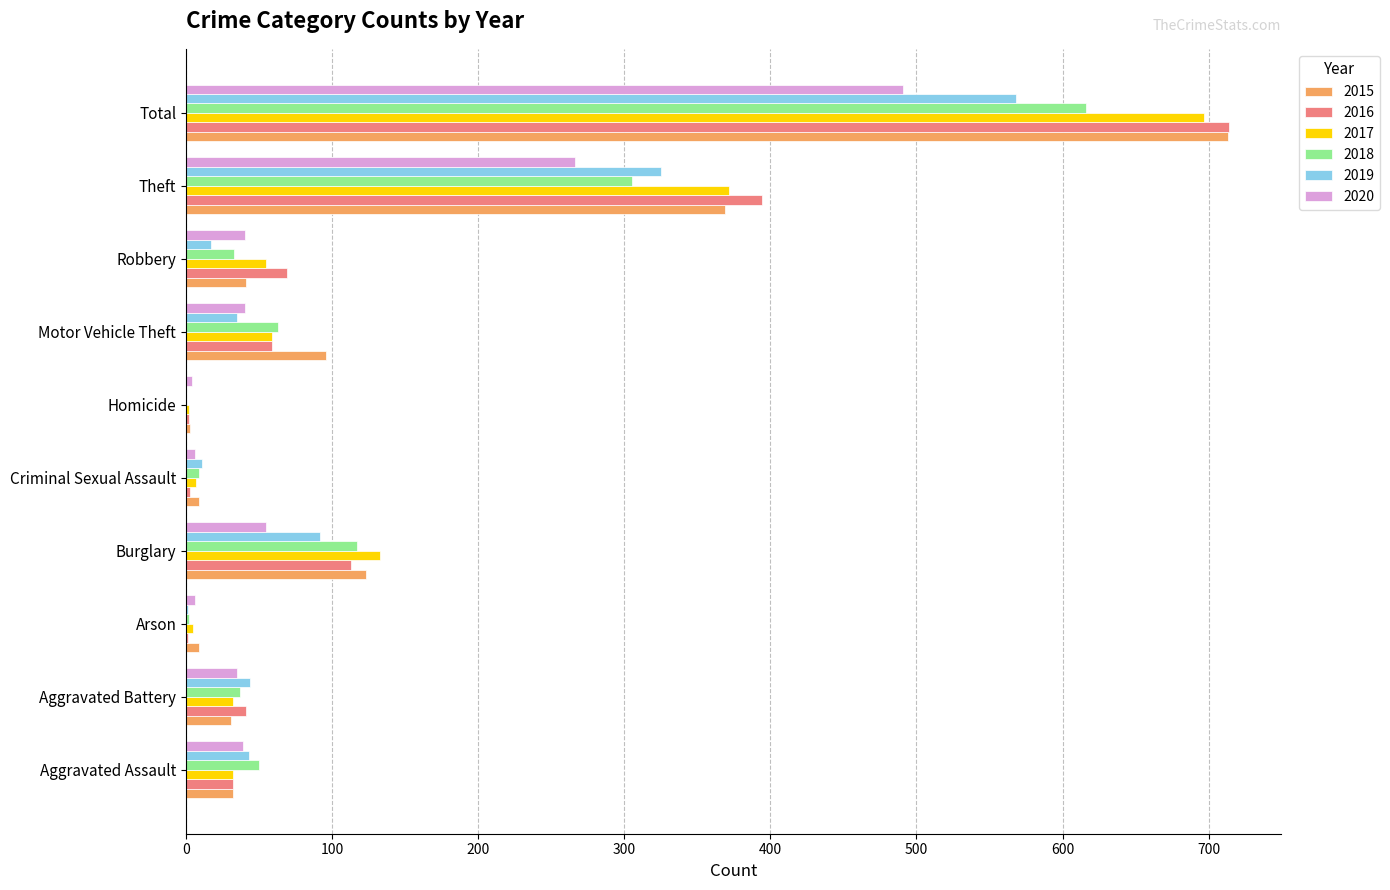

Between Robbery and Theft, which series saw the biggest shift?

2015